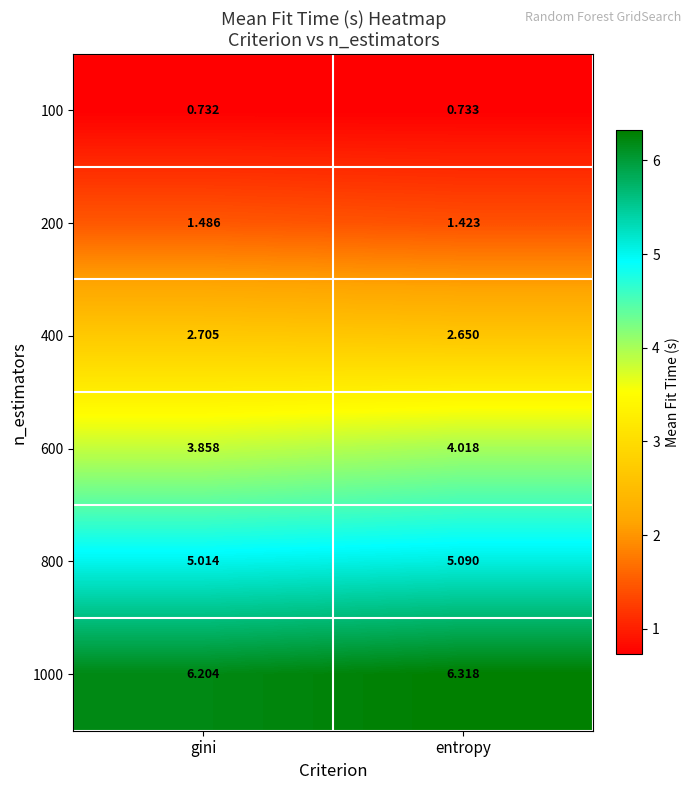

List the series in order of their peak value, lowest first.

100, 200, 400, 600, 800, 1000